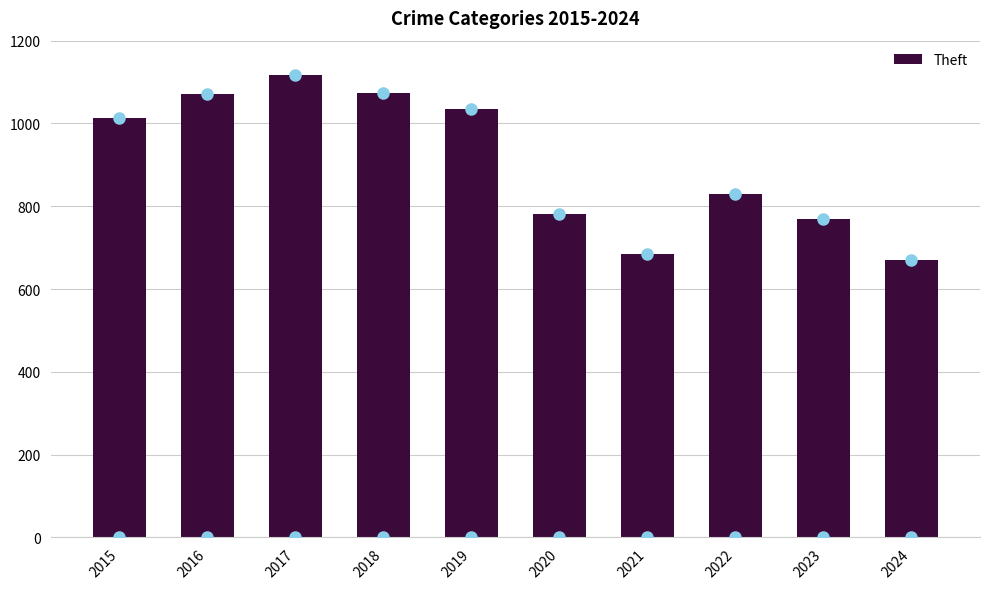

Which has a higher value, 2019 or 2021?

2019